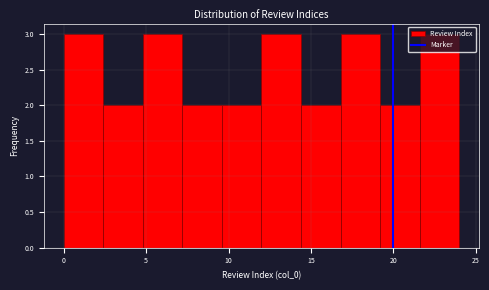

Reading left to right, list every bar in this chart as the range it spans on the x-axis followed by its height. Neither the bar edges nor the heights are printed on the chart, so give them approximately, as read against the axes.

0.0 to 2.4: 3
2.4 to 4.8: 2
4.8 to 7.2: 3
7.2 to 9.6: 2
9.6 to 12.0: 2
12.0 to 14.4: 3
14.4 to 16.8: 2
16.8 to 19.2: 3
19.2 to 21.6: 2
21.6 to 24.0: 3